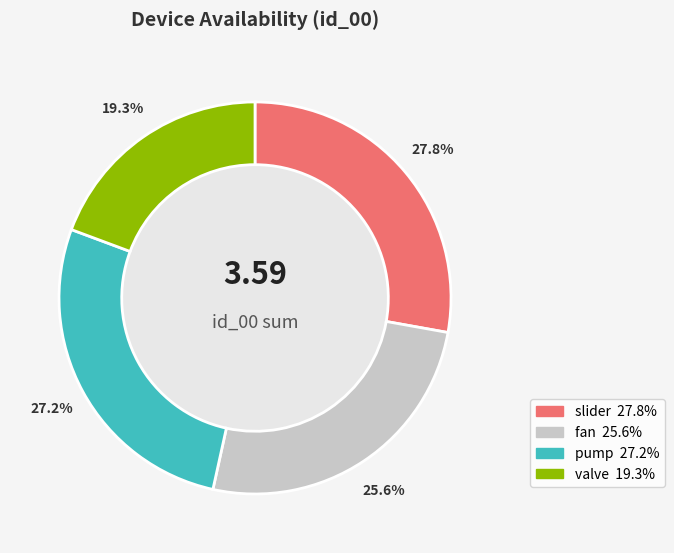

Which has a higher value, valve or slider?

slider